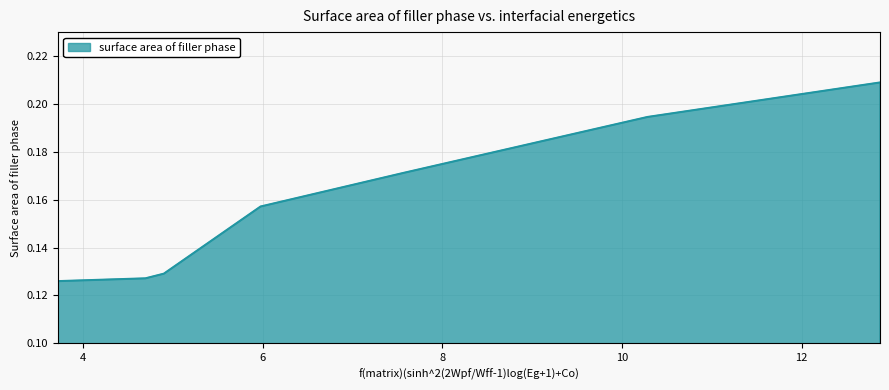

What is the sum of all values?

1.1